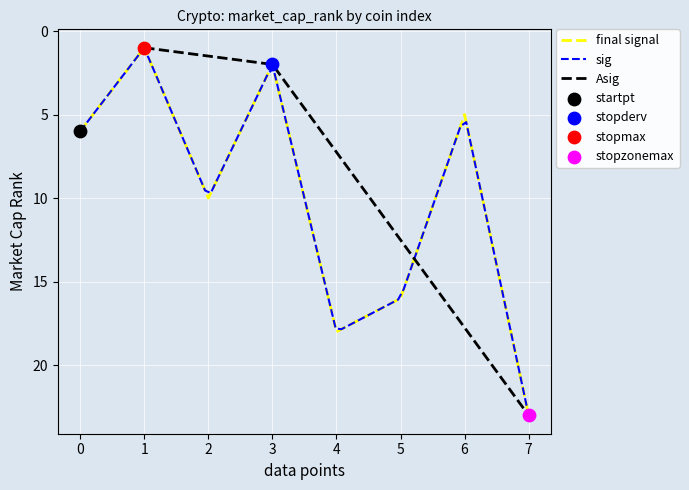

Is it true that final signal equals 6 at 0?

True